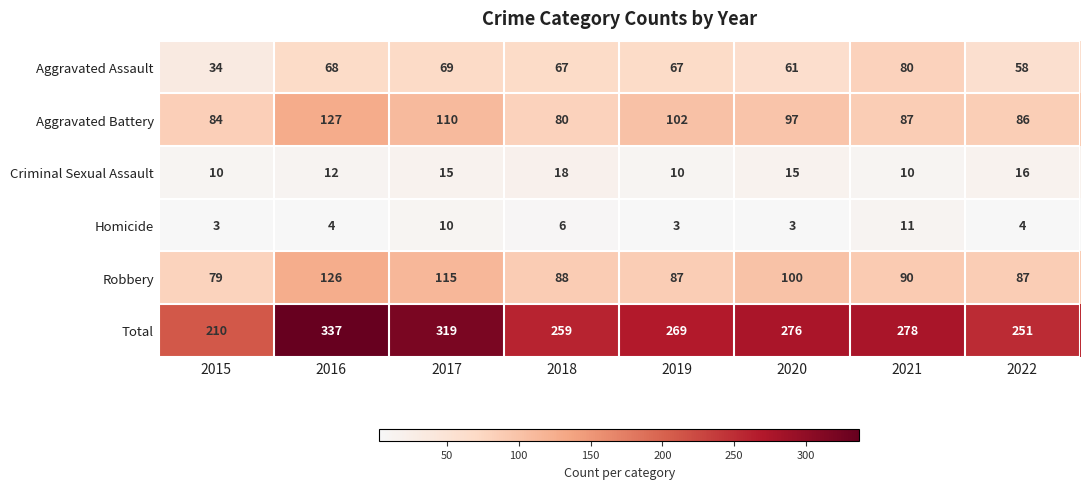

What is the minimum value shown in the chart?

3